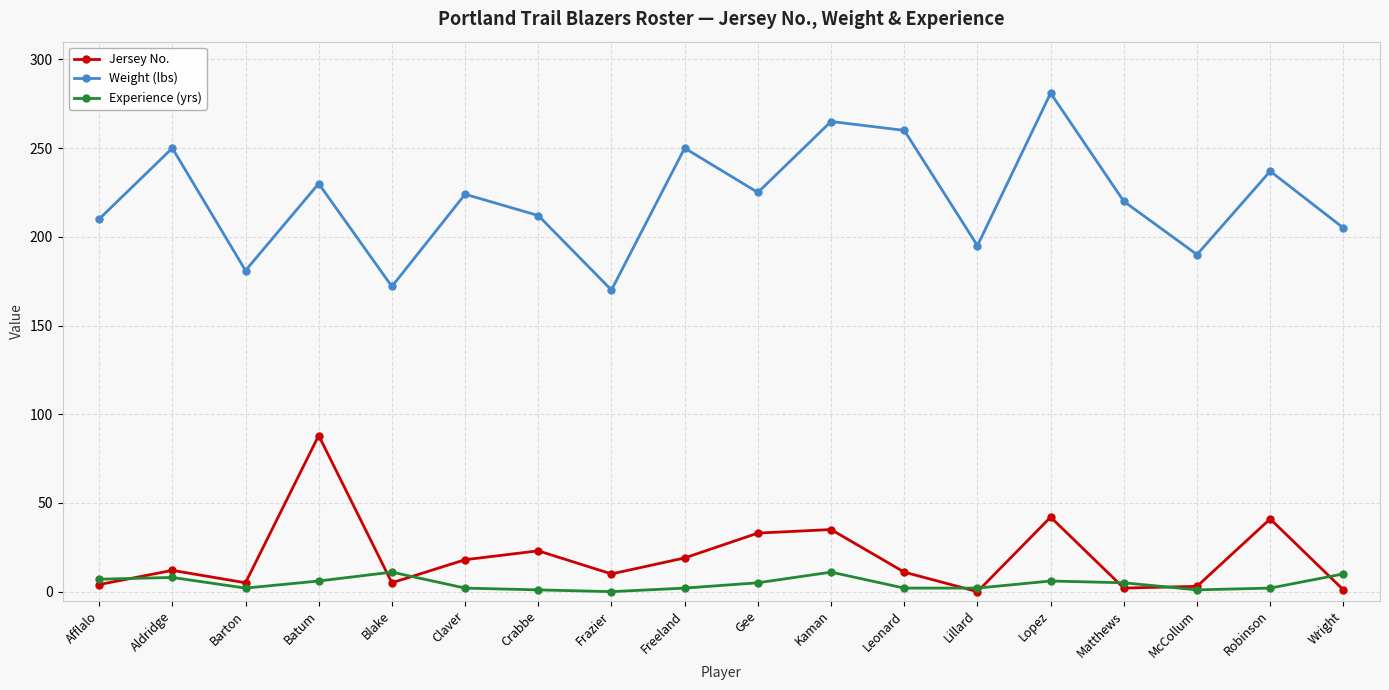

Where is the first local maximum for Weight (lbs)?

Aldridge